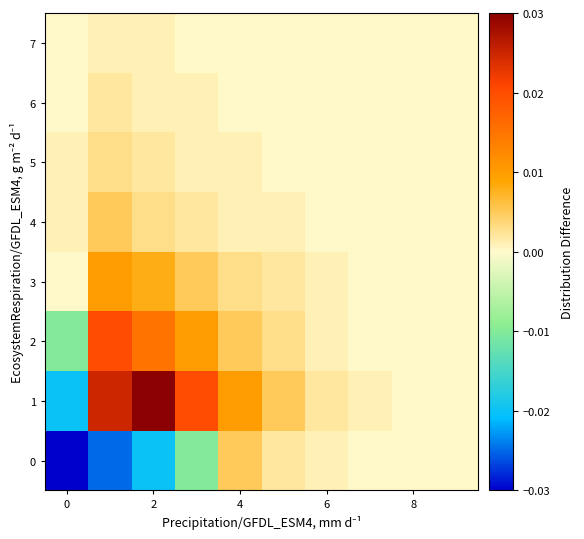

Which series has the largest range (max minus min)?

1